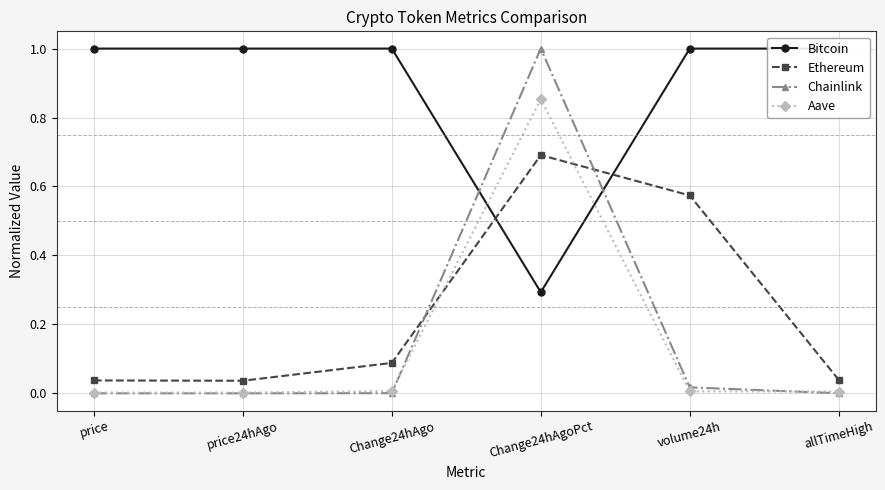

Which category has the lowest value in the Bitcoin series?

Change24hAgoPct